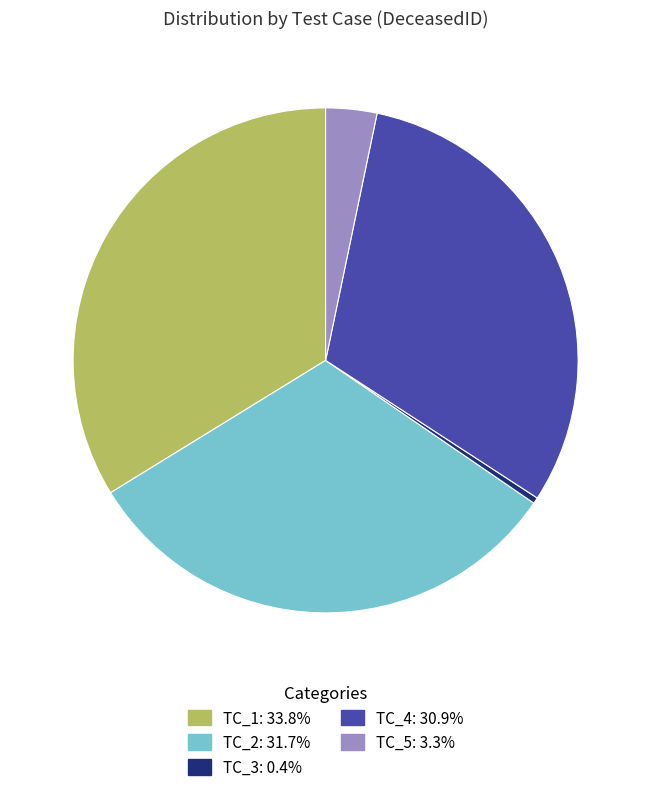

Is there a majority slice in this chart?

No